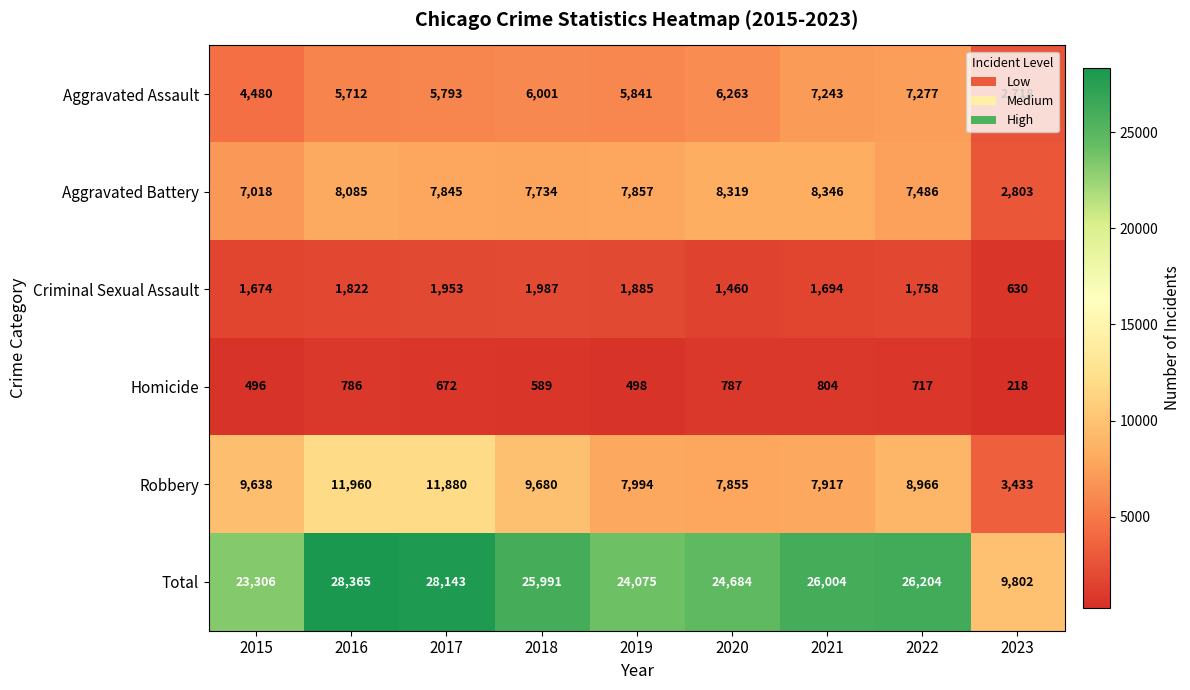

What is the difference between the maximum and second lowest values in the Homicide series?

308